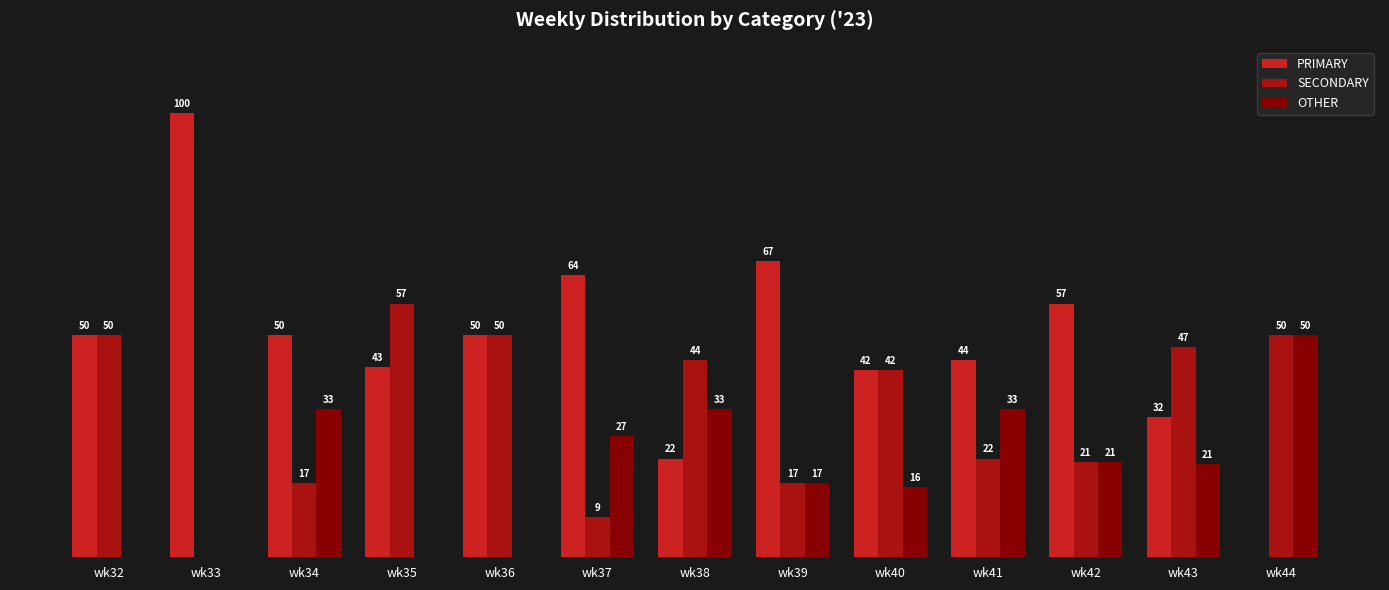

Where does the SECONDARY series first go above 42?

wk32